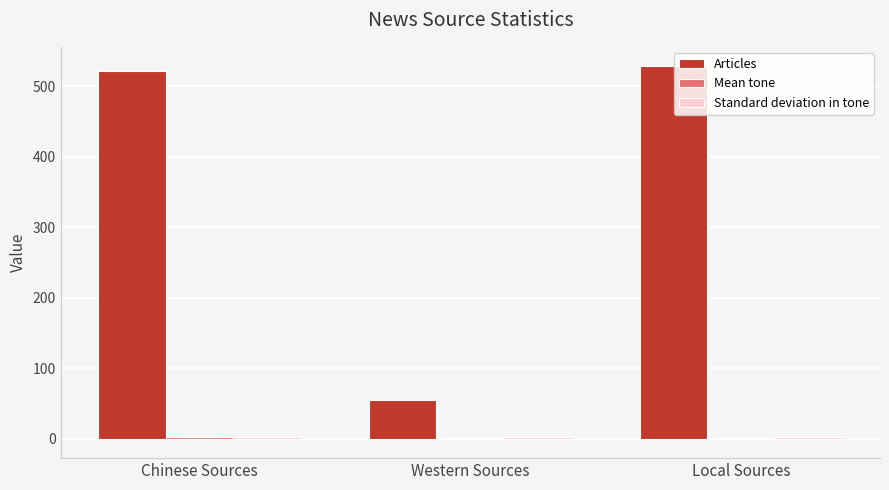

The Articles series shows 529.0 at Local Sources. True or false?

True